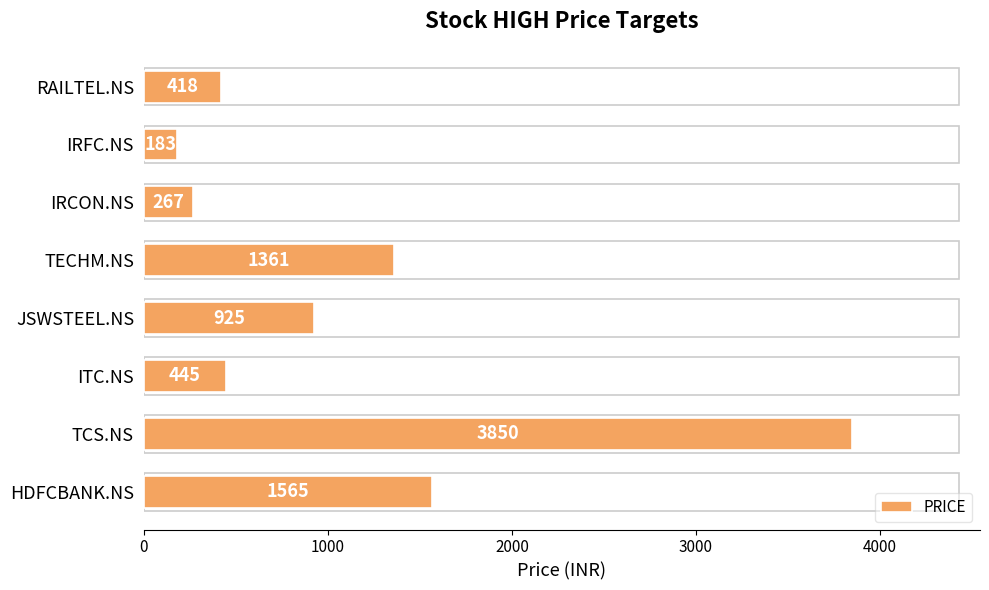

What is the sum of all values?

9014